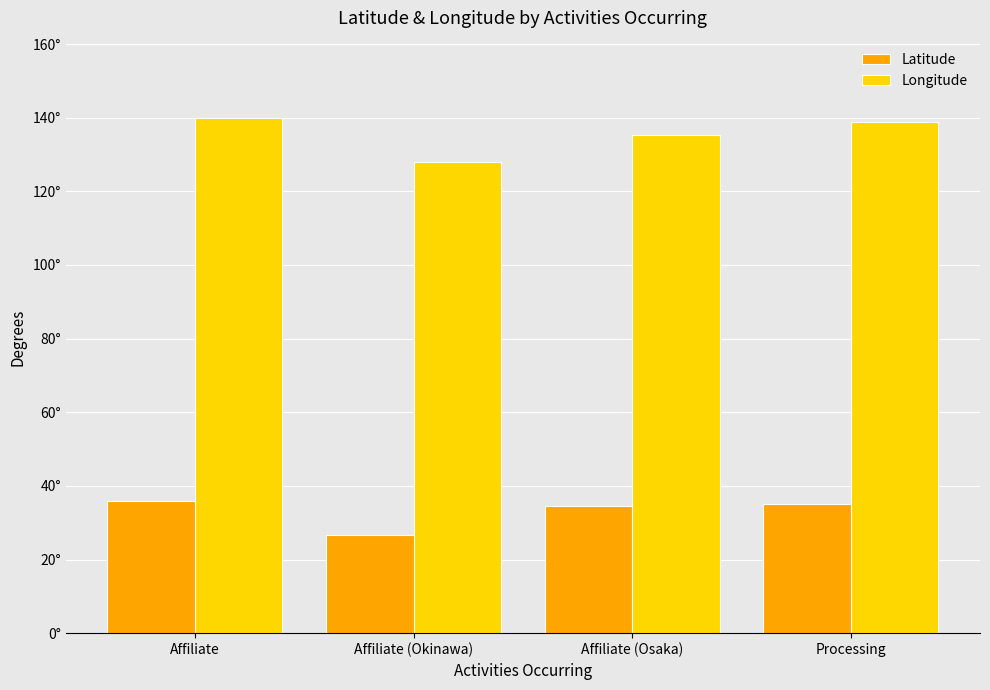

Reading left to right, what are all the values shown in this chart?

Latitude: 35.9	26.7	34.7	35.1
Longitude: 139.9	127.9	135.4	138.9